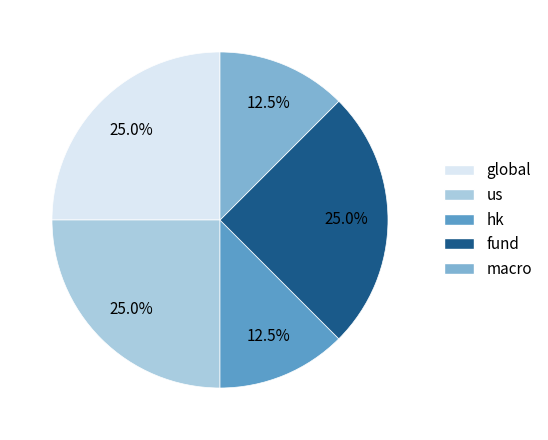

Is the sum of us and hk greater than half?

No